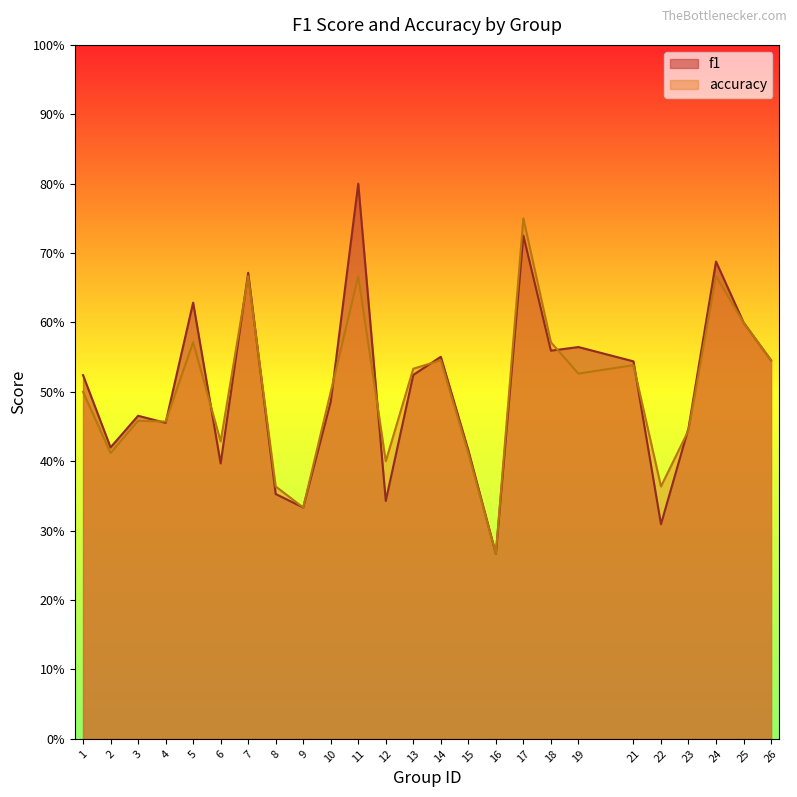

Which series has the largest total across all categories?

f1